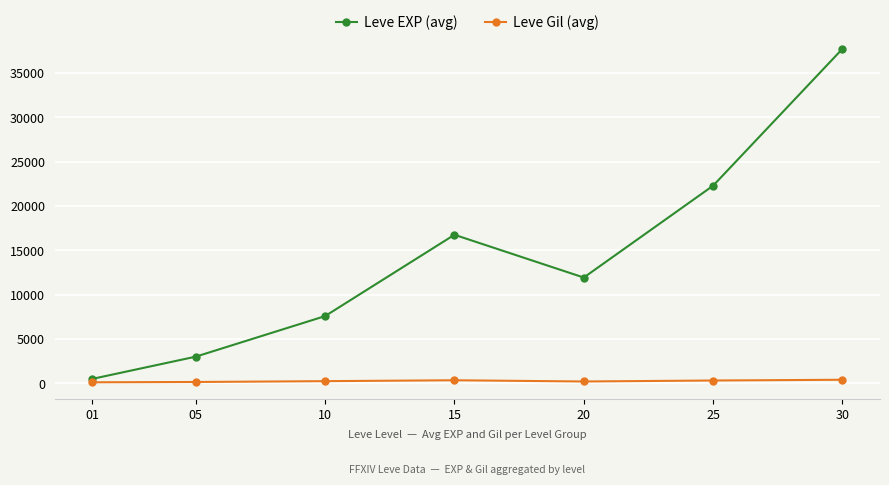

In Leve EXP (avg), how many points are higher than both neighbors (excluding endpoints)?

1